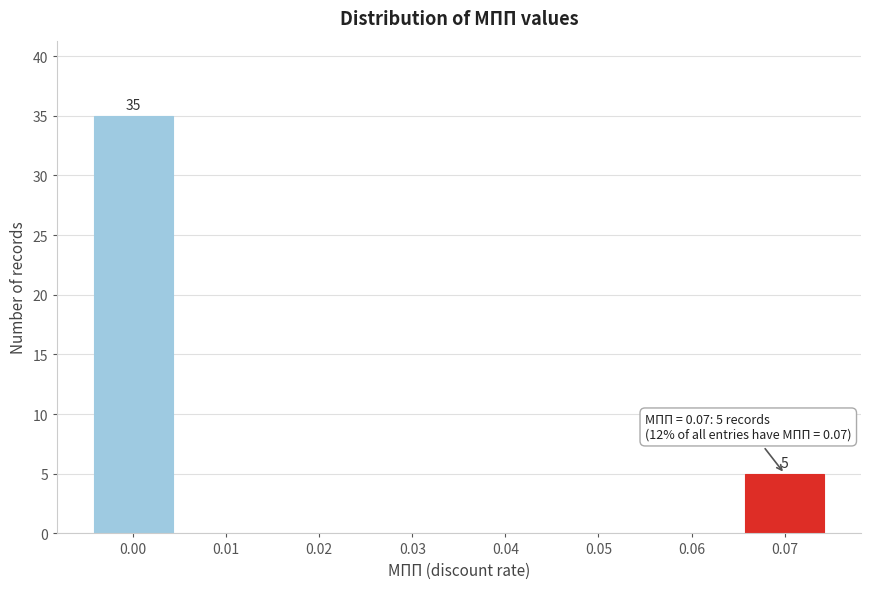

Reading right to left, extract all data points from this chart.

0.07=5	0.06=0	0.05=0	0.04=0	0.03=0	0.02=0	0.01=0	0.00=35